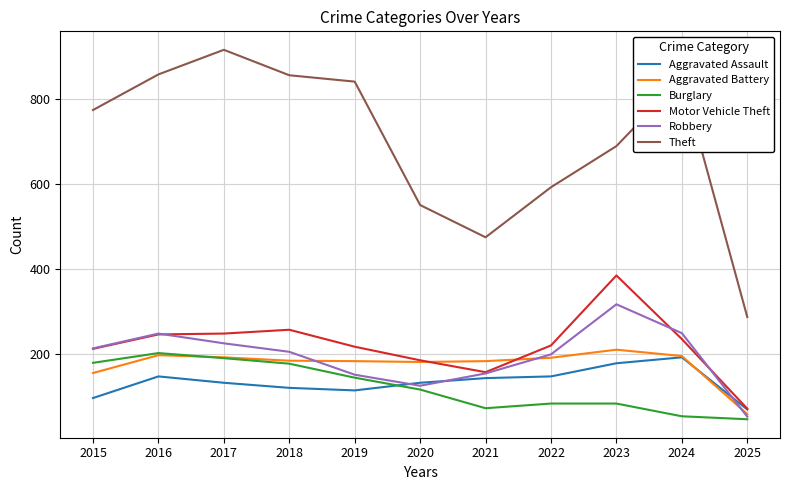

True or false: Aggravated Assault and Theft cross at least once.

False